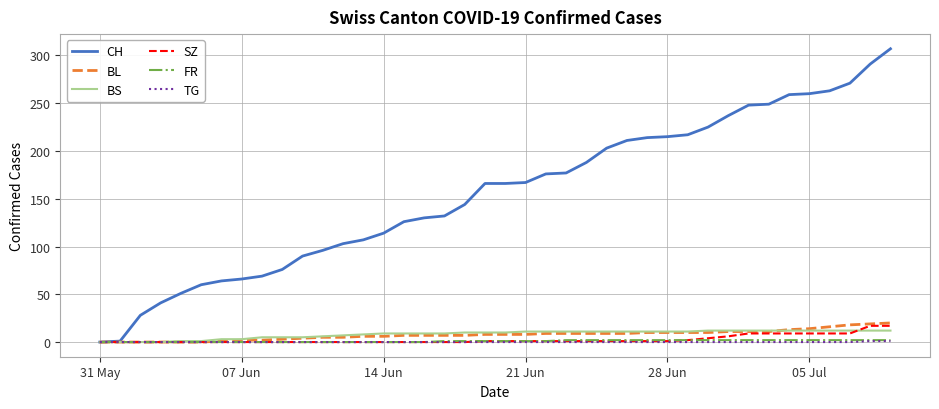

Which series has the largest range (max minus min)?

CH